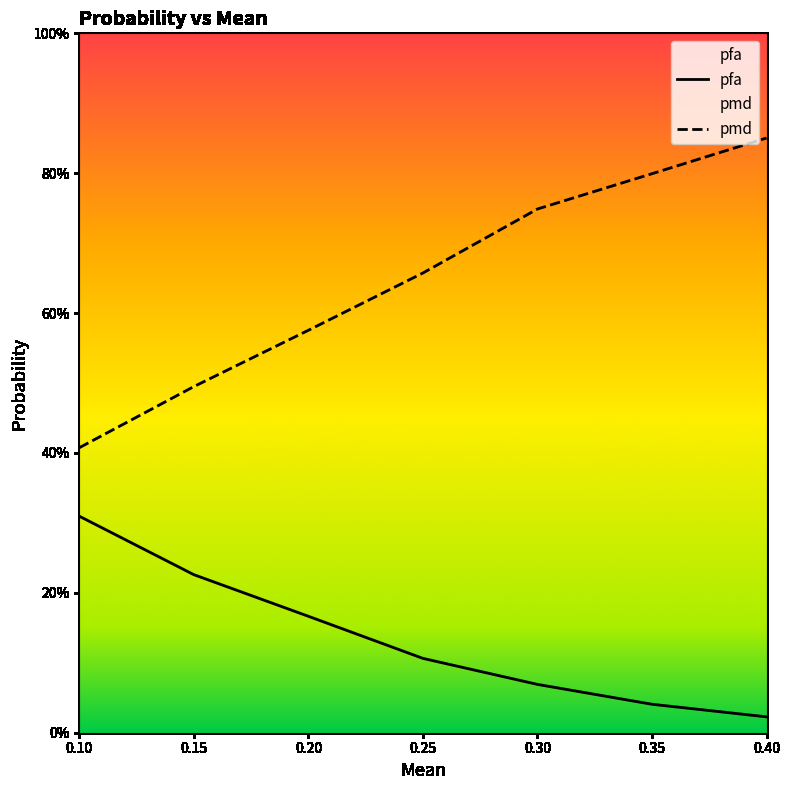

List the series in order of their peak value, highest first.

pmd, pfa